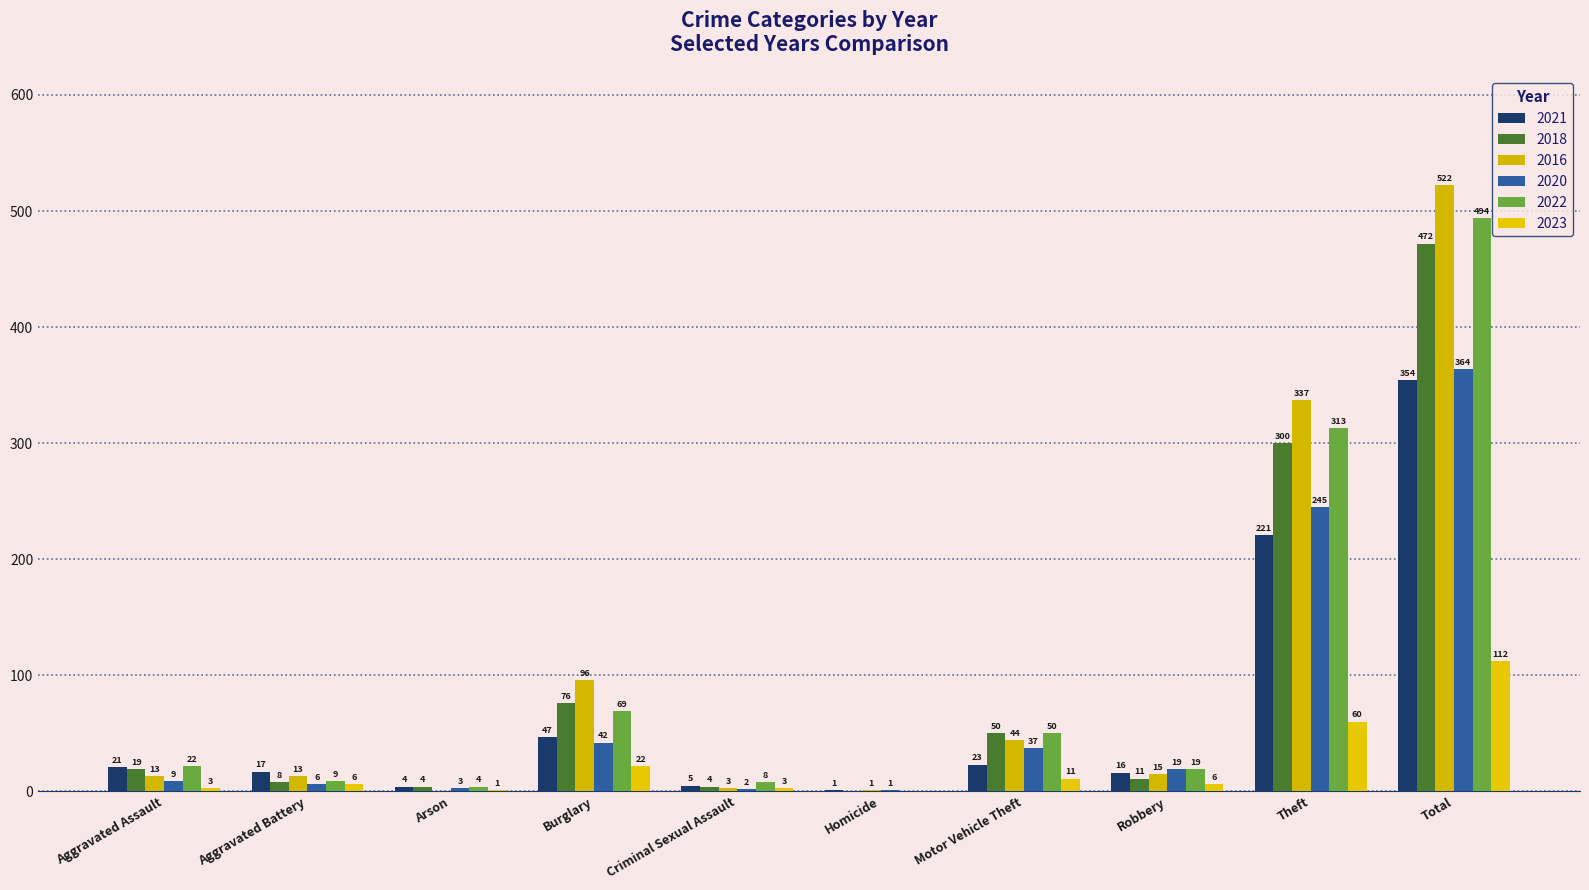

What is the average value of the 2023 series?

22